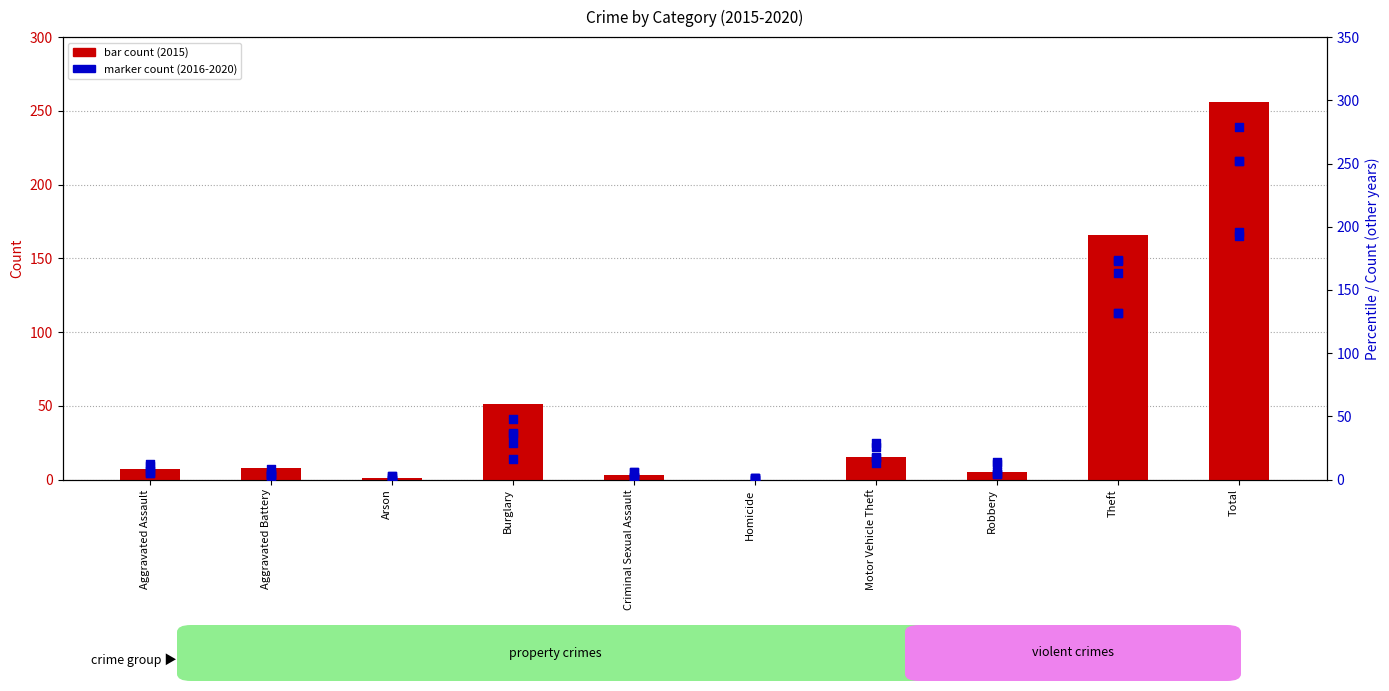

Which series has the widest spread of Y values?

count 2016